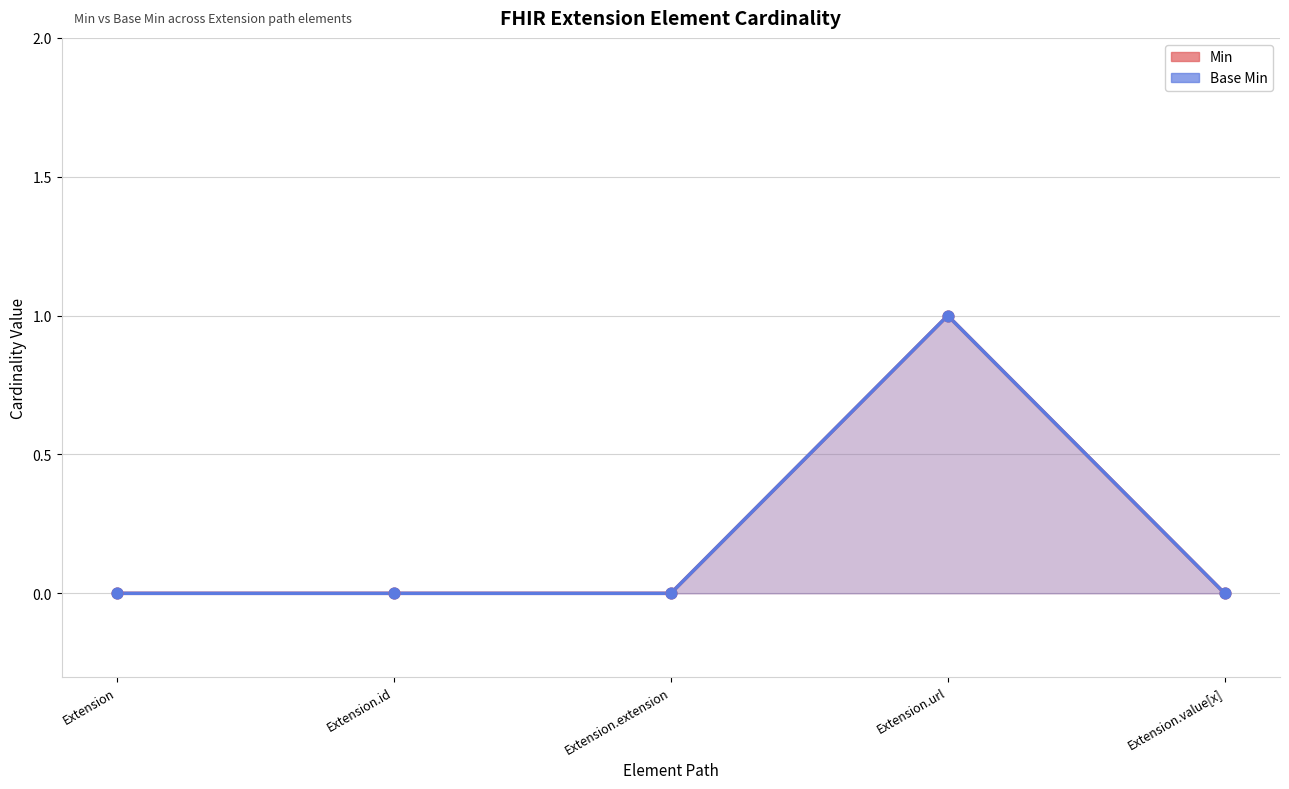

Which series contains the highest Y value?

Min